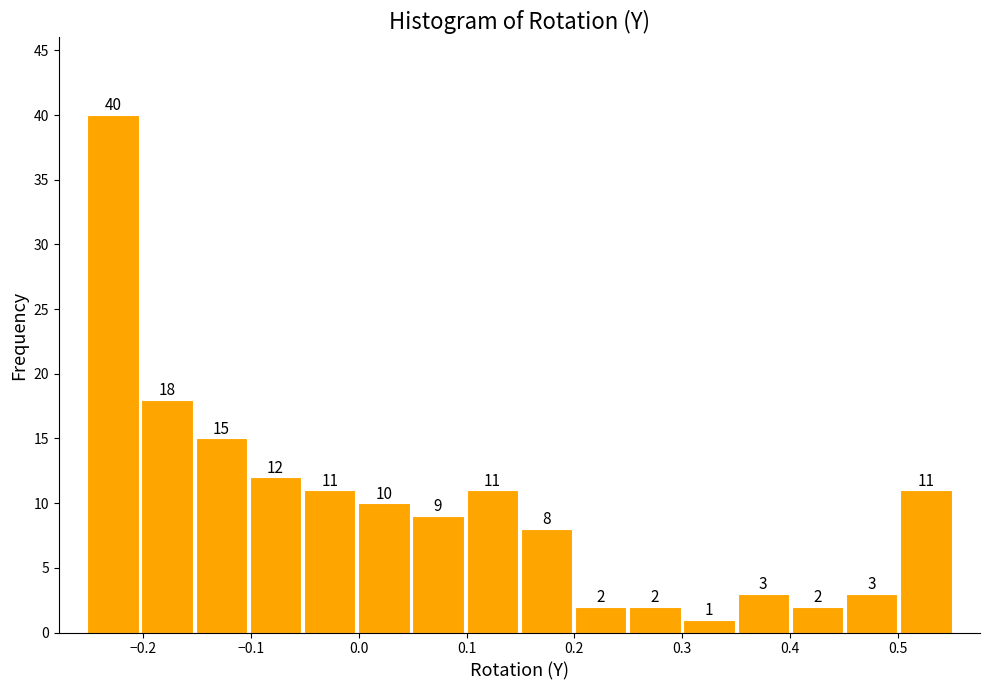

How tall is the bar that spans 0.45 to 0.50 on the x-axis? The bar edges are not printed on the chart, so give them approximately, as read against the axis.

3